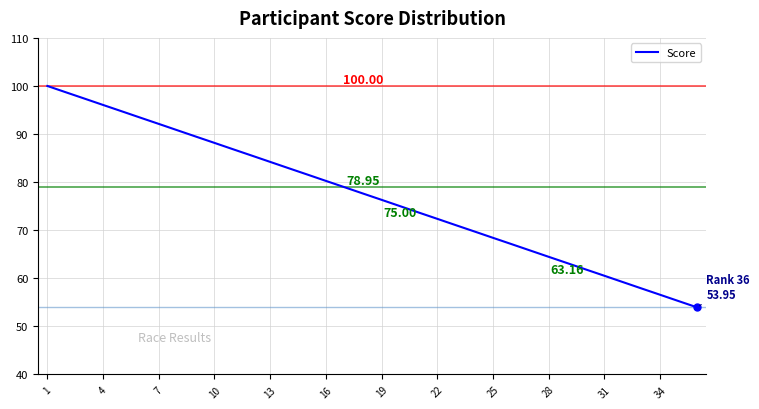

Does the chart have visible grid lines?

Yes